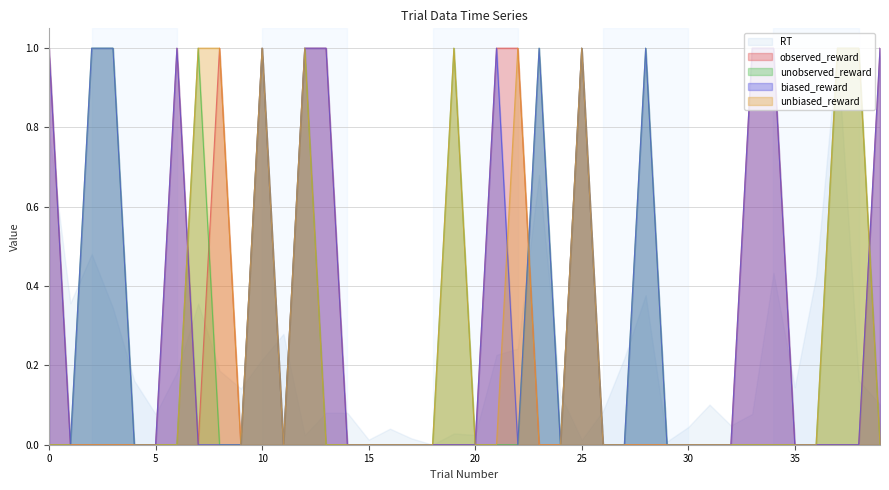

What is the difference between the highest and lowest values at 22?

1